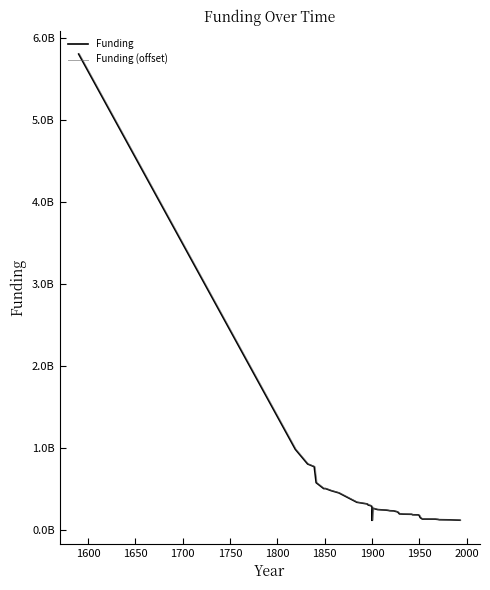

What are all the series names shown in the legend?

Funding, Funding (offset)